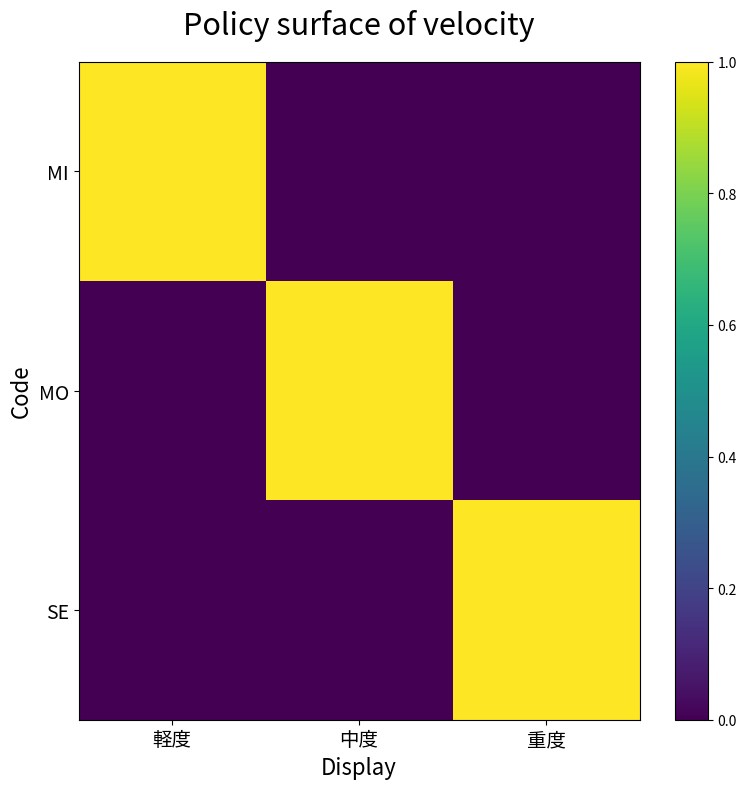

Reading right to left, extract all data points from this chart.

MI: 重度=0	中度=0	軽度=1
MO: 重度=0	中度=1	軽度=0
SE: 重度=1	中度=0	軽度=0